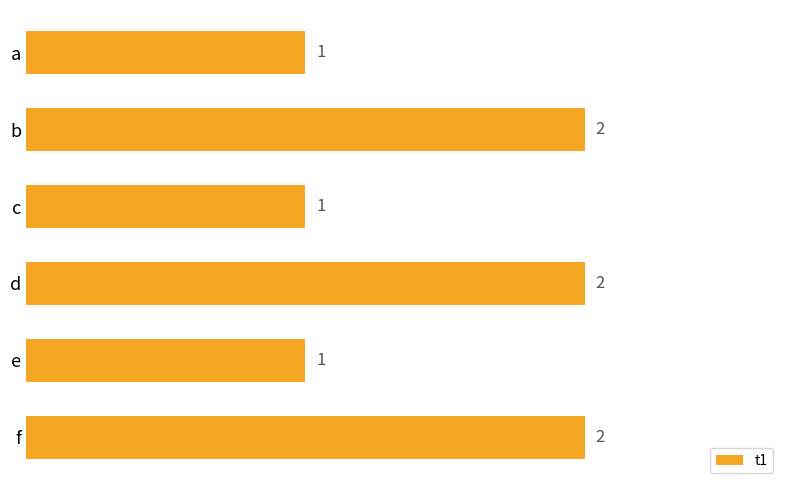

Reading bottom to top, list all the values displayed in this chart.

2	1	2	1	2	1